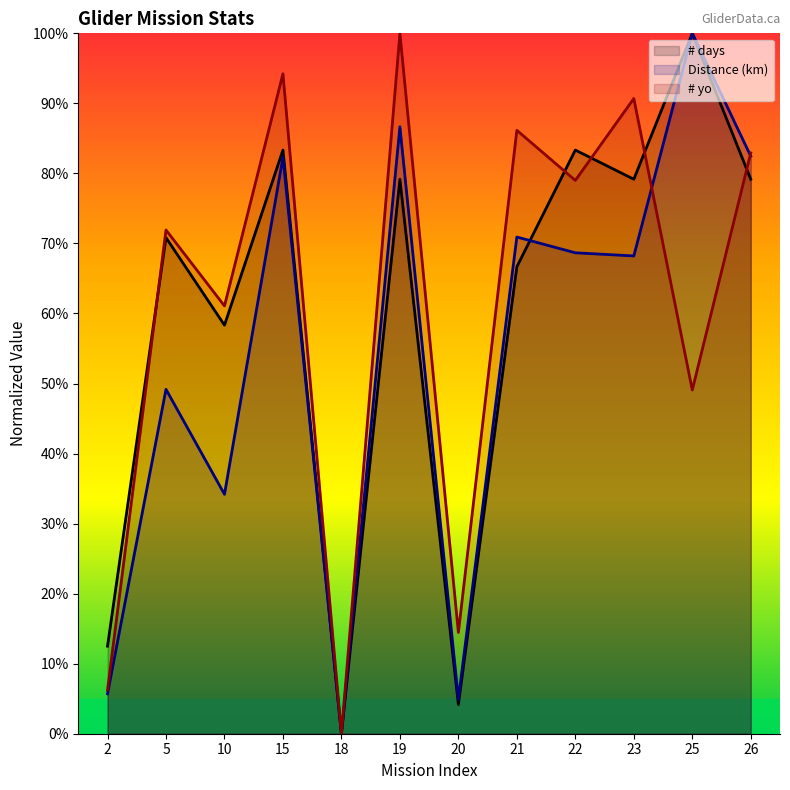

At which label does # yo reach its peak?

19